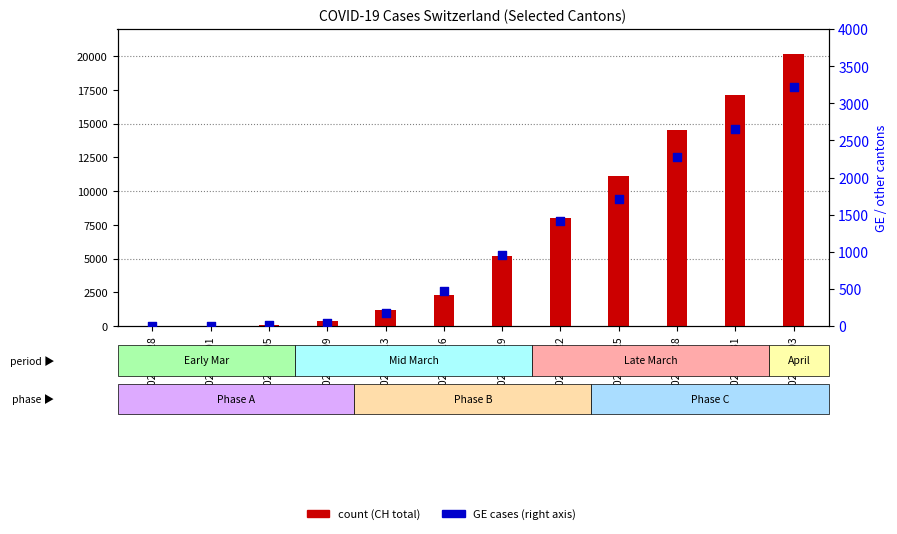

Which series reaches the minimum Y coordinate?

GE cases